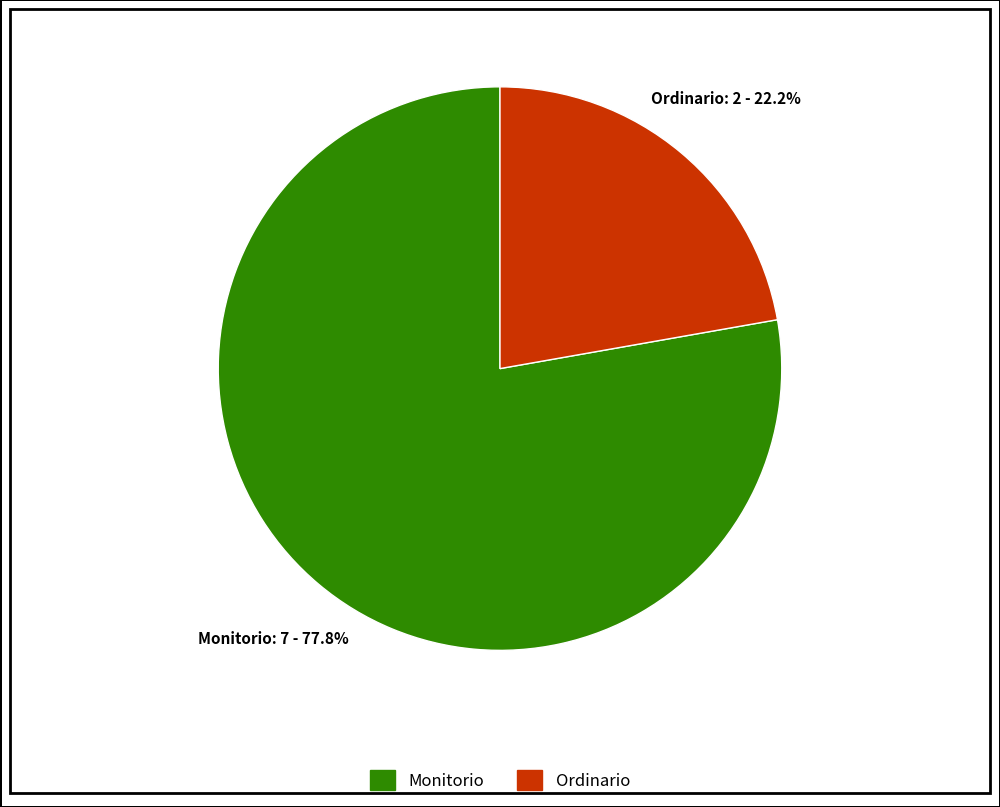

What percentage is the Ordinario slice, to the nearest percent?

22%